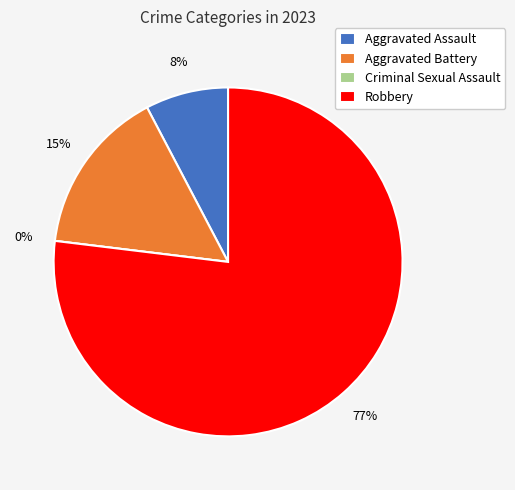

What percentage is the Aggravated Assault slice, to the nearest percent?

8%